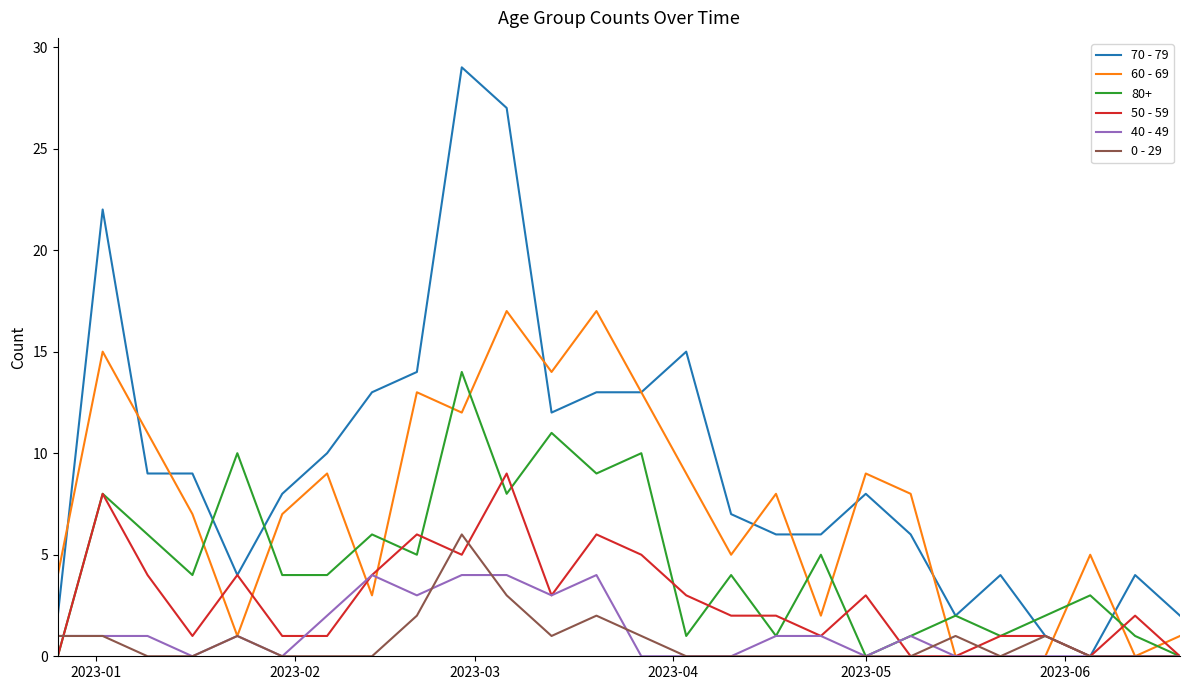

How many 50 - 59 values are between 1 and 4?

15